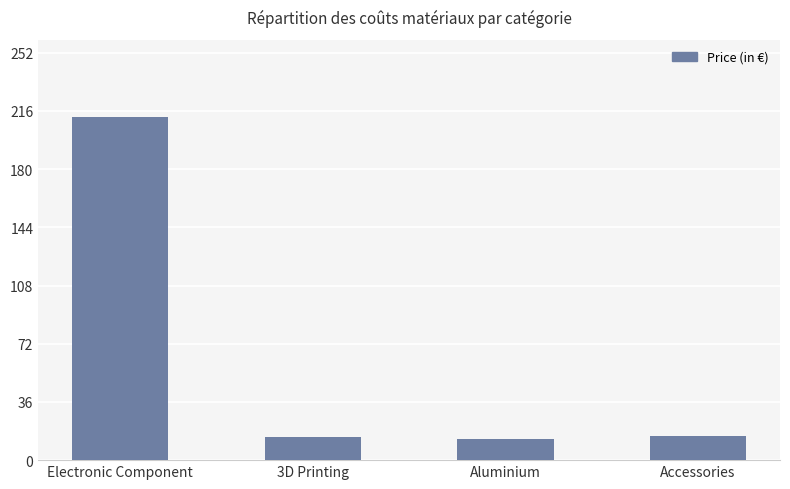

What is the smallest value displayed?

13.2